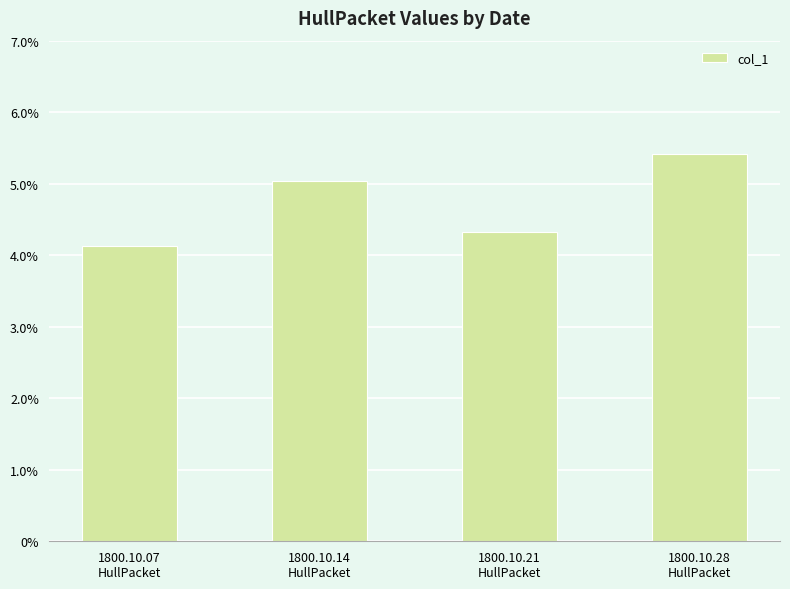

Are the bars horizontal?

No